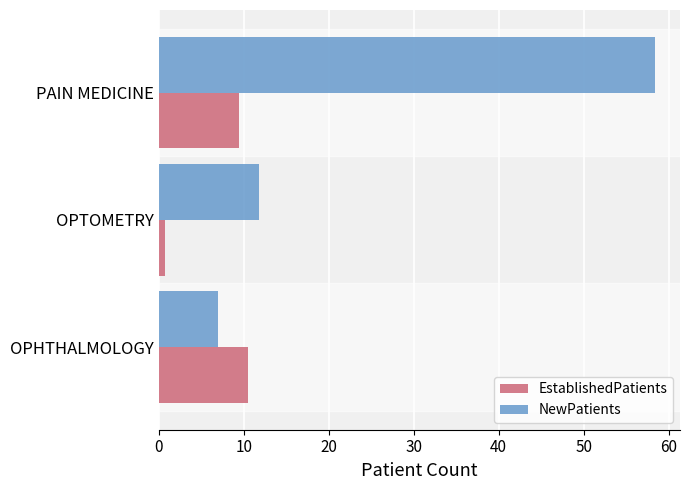

Is it true that EstablishedPatients equals 9.4 at PAIN MEDICINE?

True